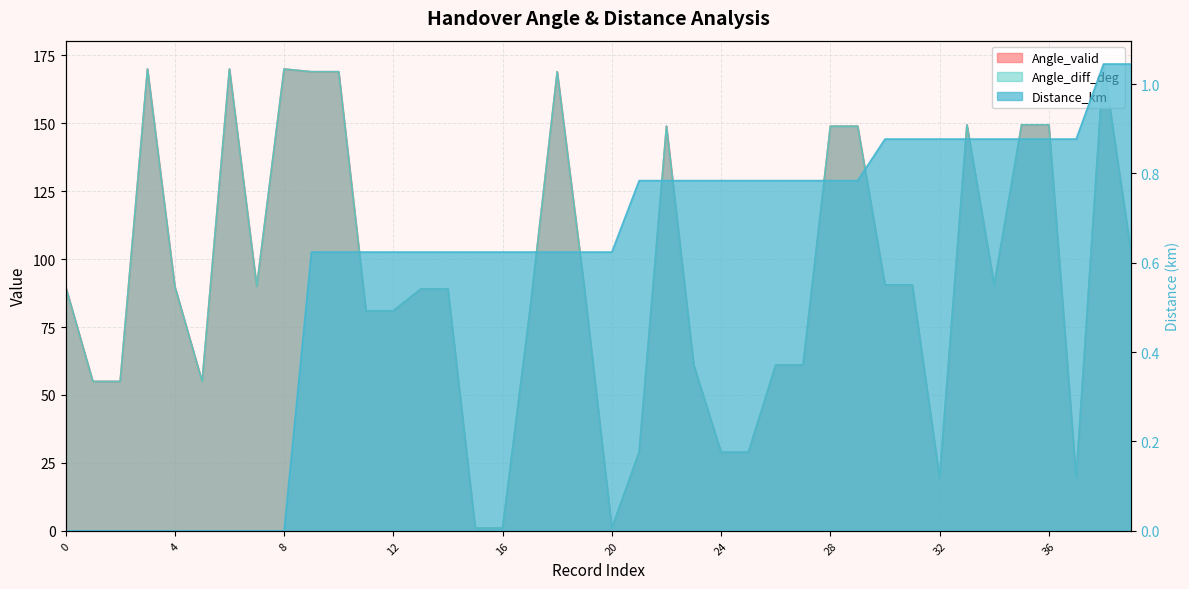

True or false: Angle_diff_deg and Angle_valid intersect in this chart.

True